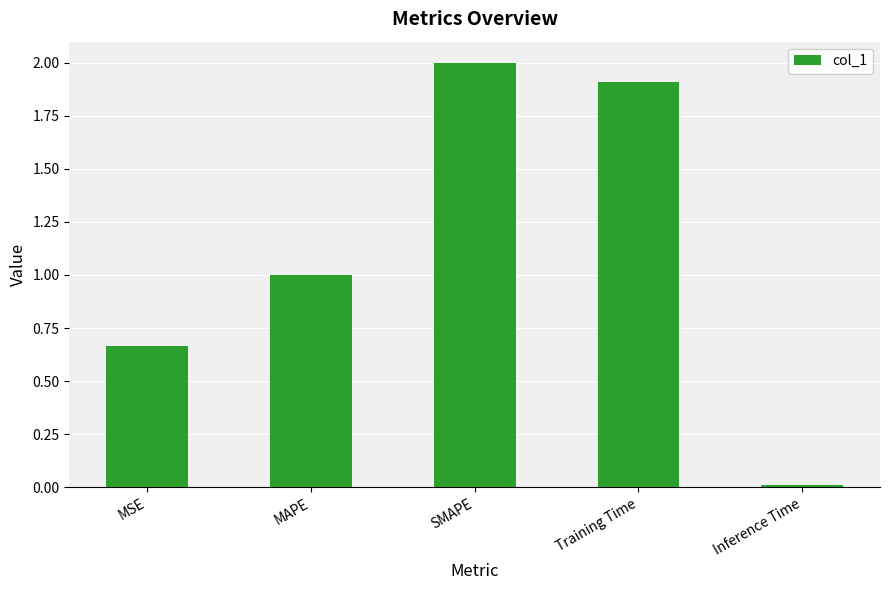

How many distinct data groups are displayed?

1